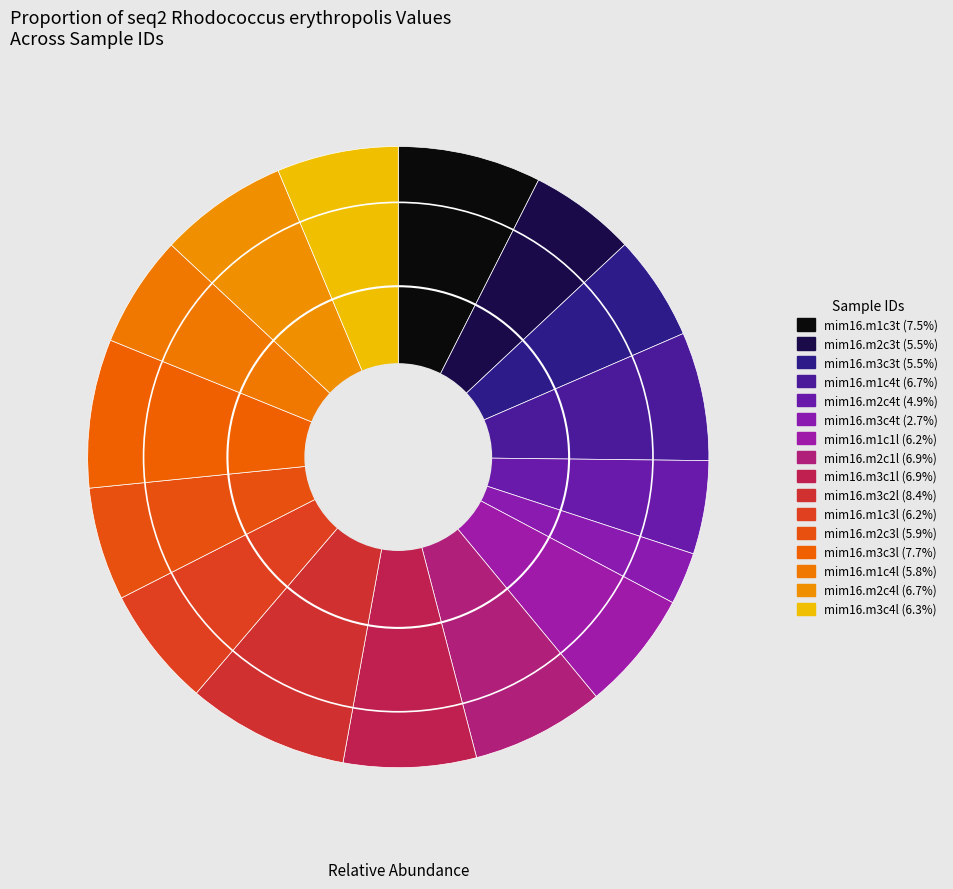

How many slices are in this pie chart?

16